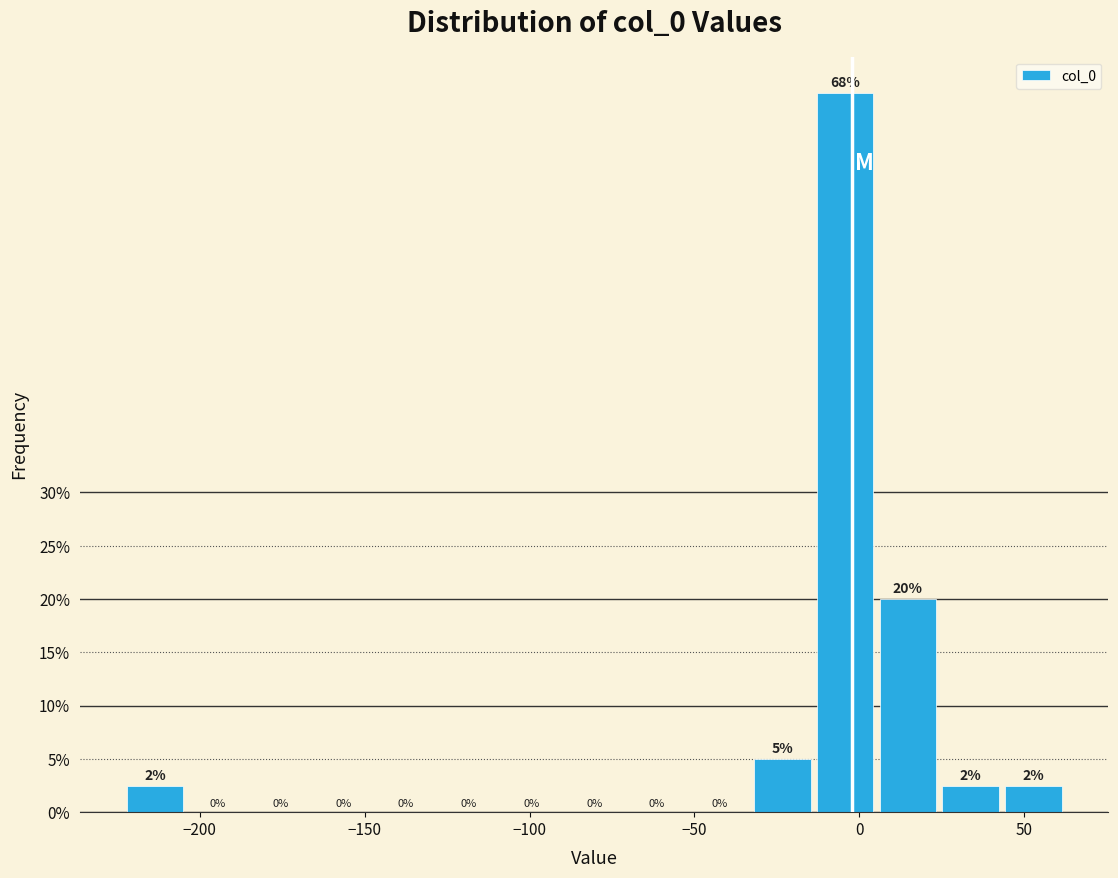

Read against the x-axis, roughly where is the centre of the tallest bar?

-5